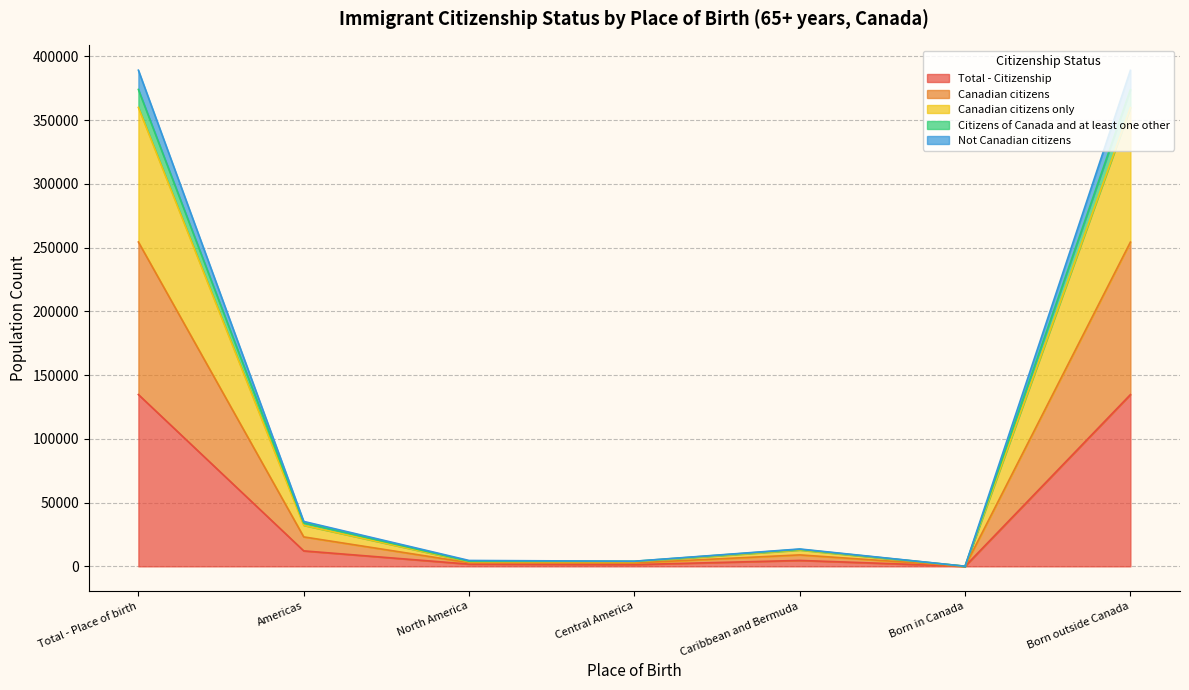

What is the maximum value shown in the chart?

389115